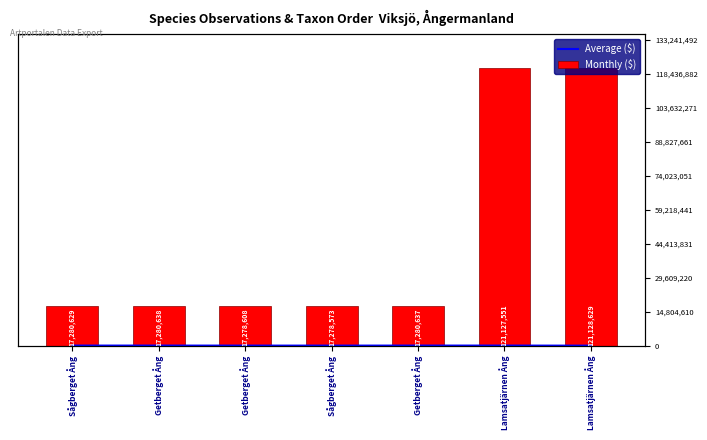

At Sågberget Ång, list the series in order from largest to smallest.

Monthly ($), Average ($)